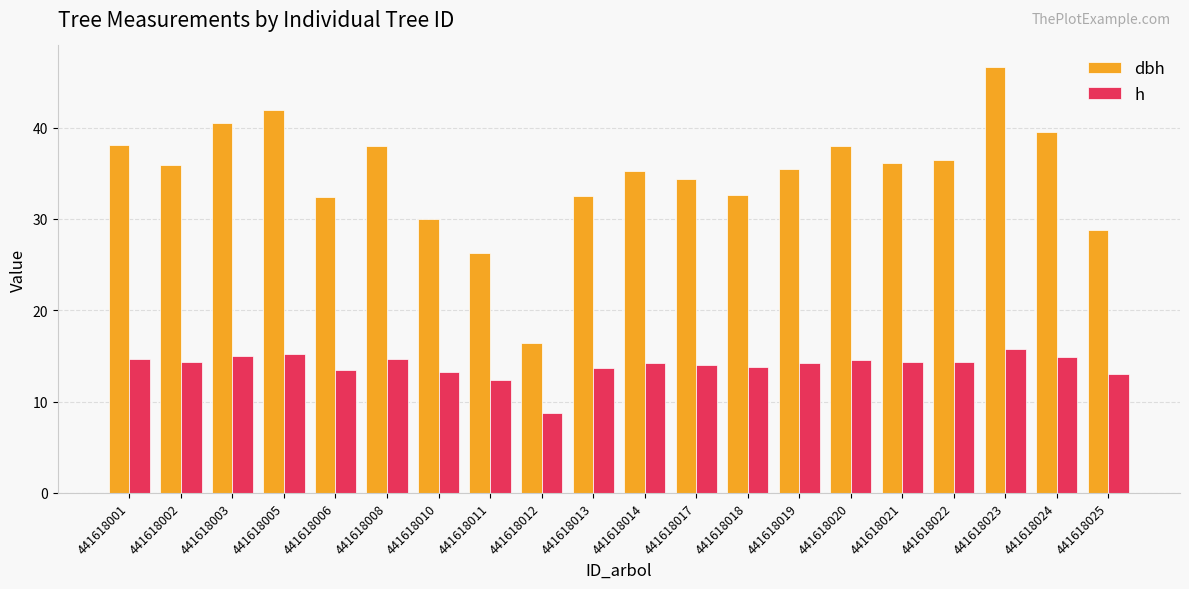

List the series in order of their overall mean, highest first.

dbh, h